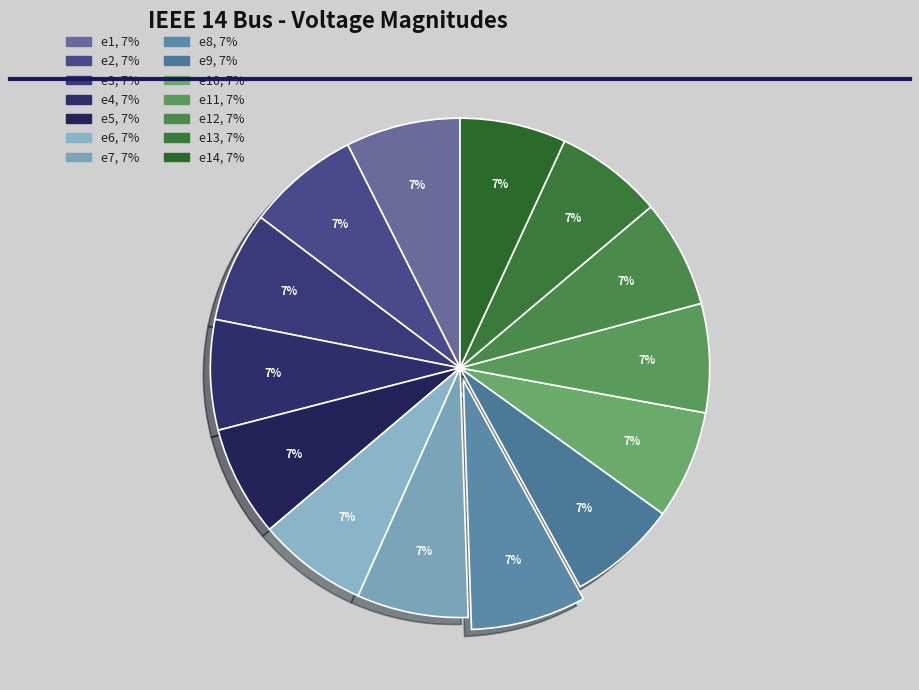

Is there a majority slice in this chart?

No